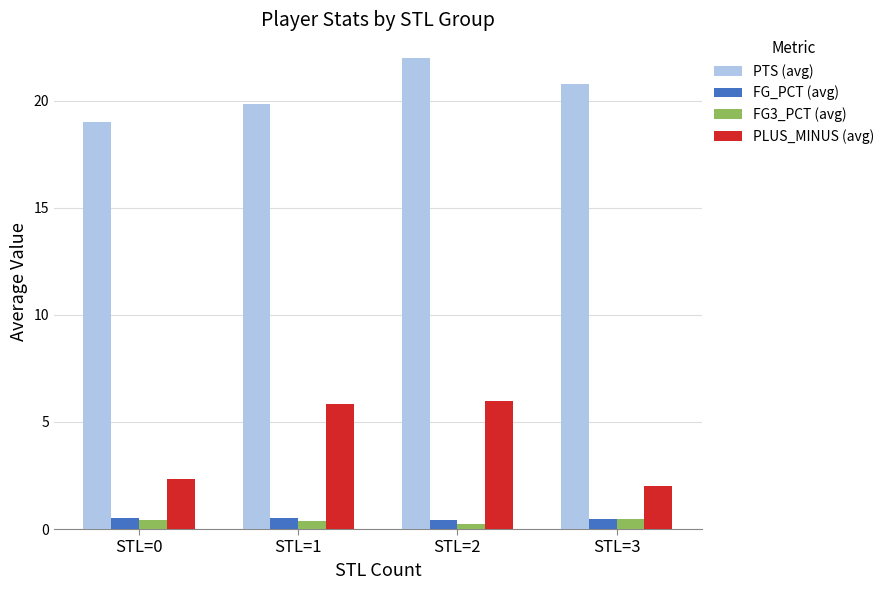

At which category is the sum across all series the highest?

STL=2